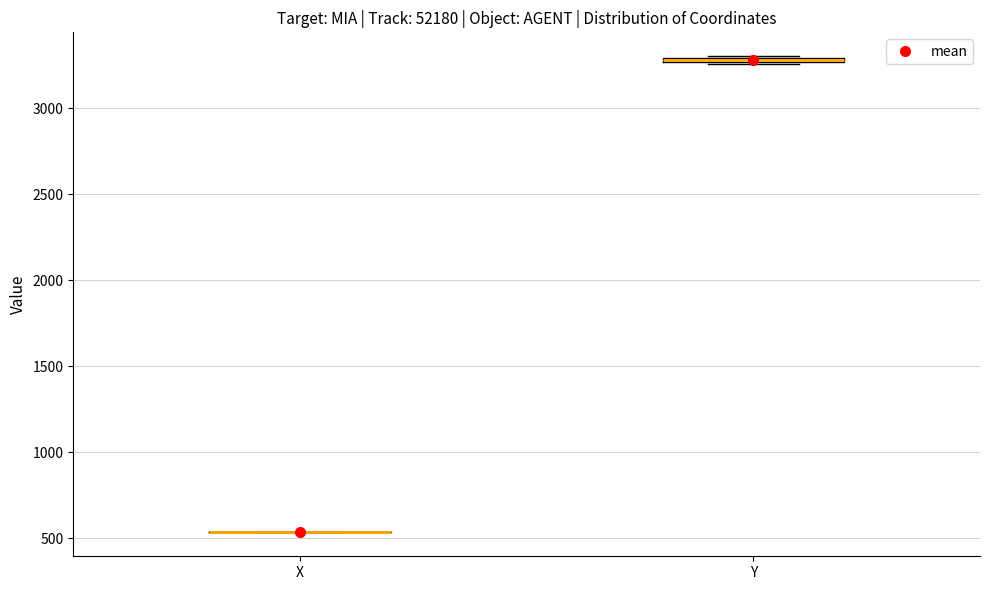

Where is the upper edge of the box for Y on the y-axis? The values are not printed on the chart, so give them approximately, as read against the axis.

3300